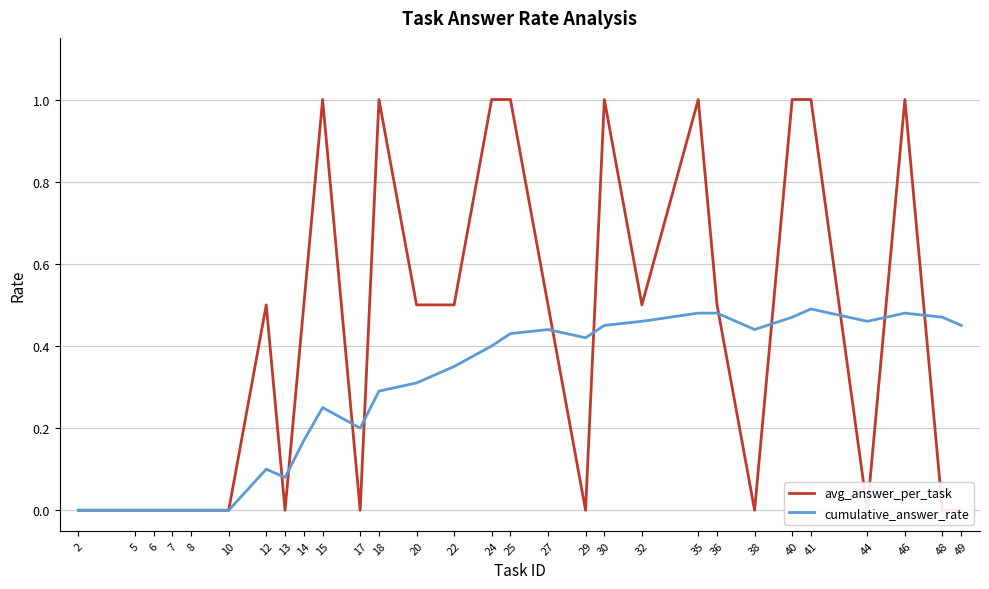

The avg_answer_per_task series shows 0.4 at 29. True or false?

False